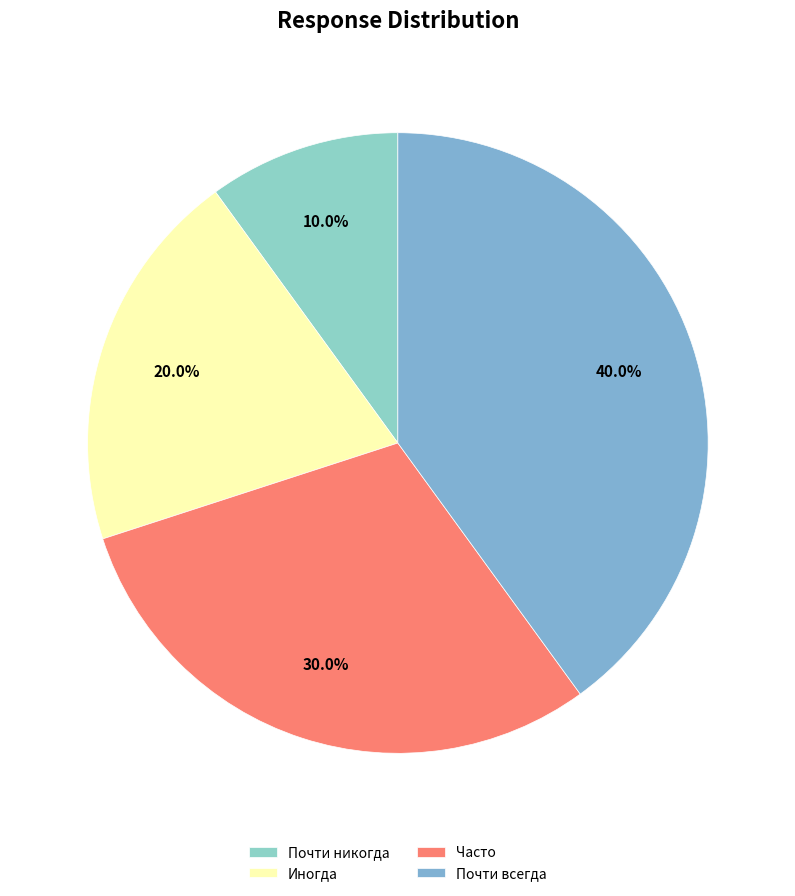

Do Почти всегда and Часто together represent more than half of the pie?

Yes